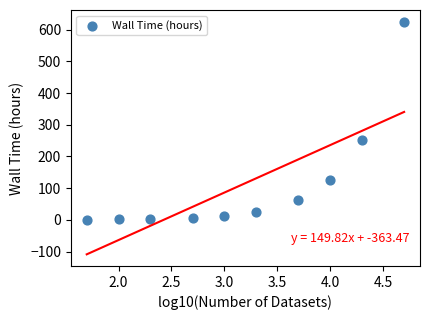

What Y value in the scatter plot is closest to 313?

250.5